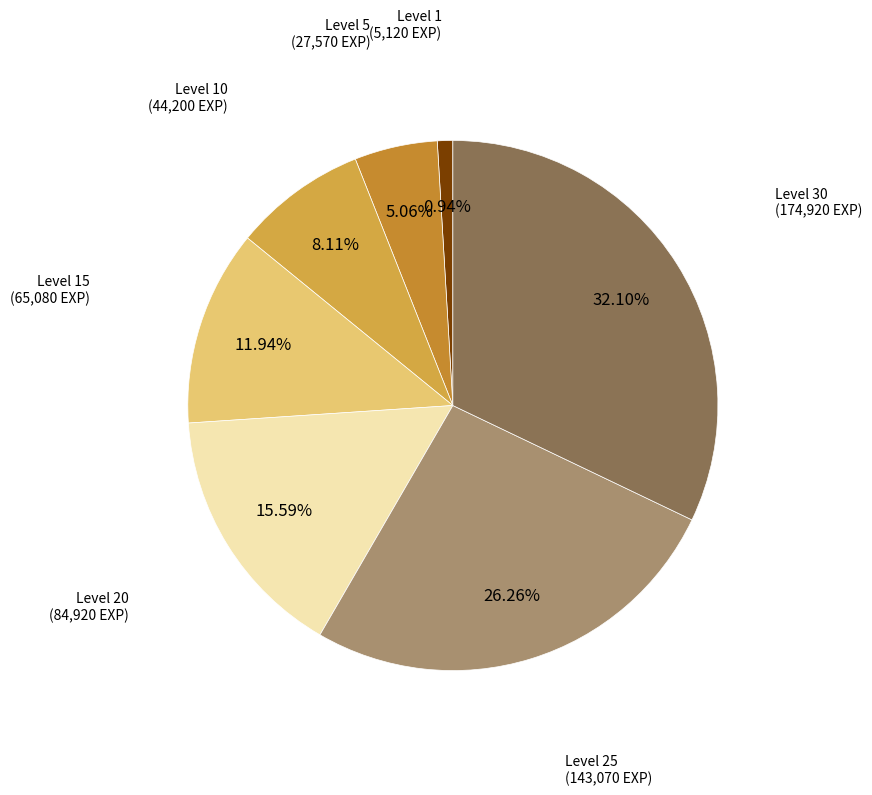

To the nearest percent, what is the difference between the largest and smallest slice percentages?

31%